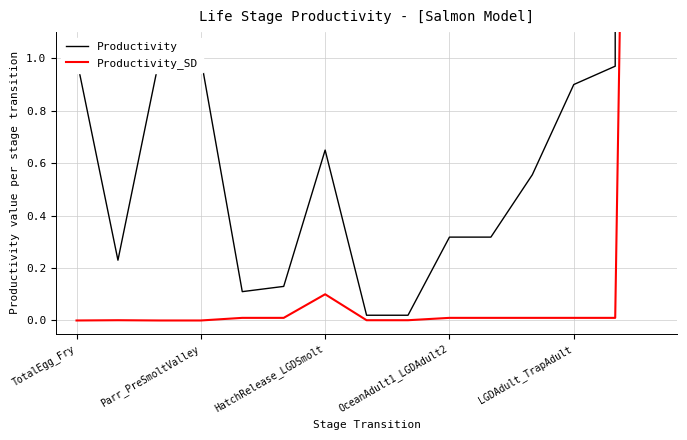

Between 6 and 7, which series saw the biggest shift?

Productivity